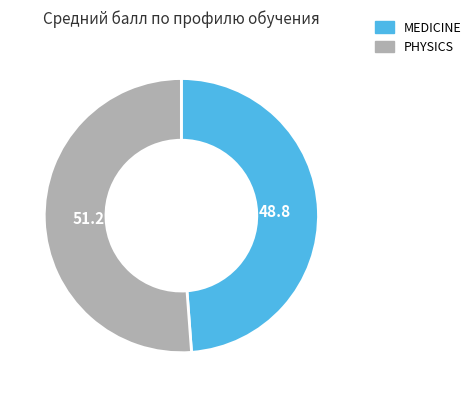

Count the number of slices in the pie.

2